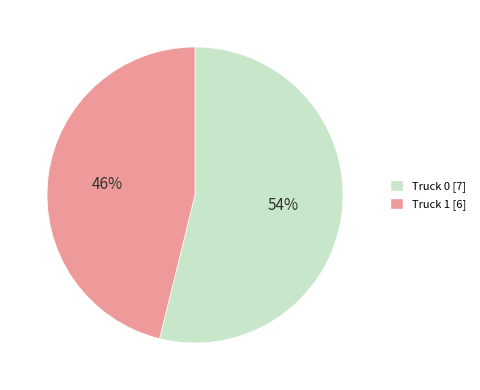

To the nearest percent, what percentage of the pie is Truck 1?

46%